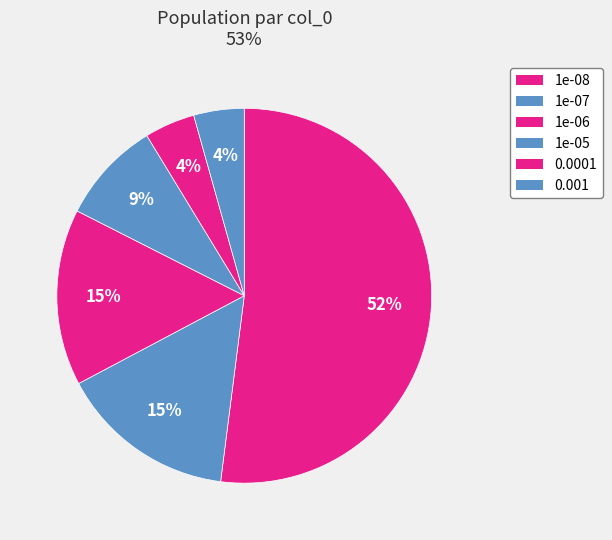

What is the change in value from 1e-06 to 0.001?

-170